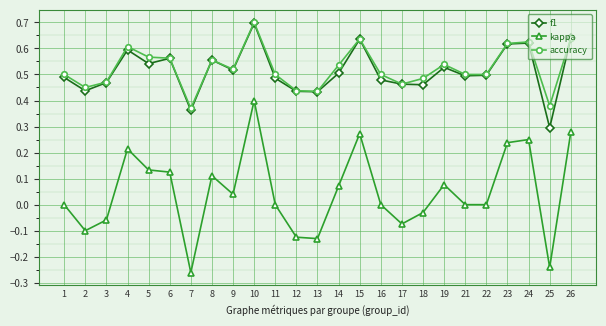

What is the sum of all kappa values?

1.2